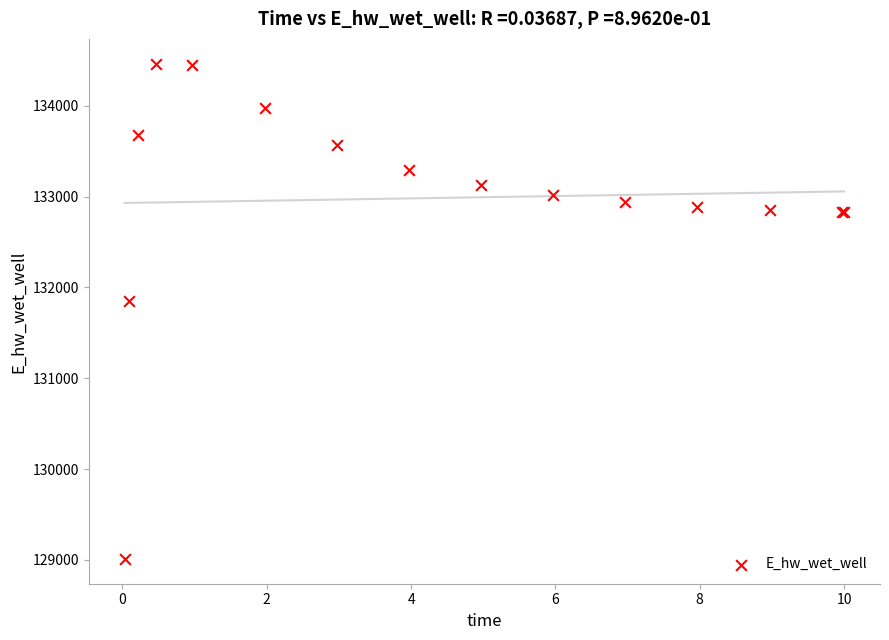

What Y value in the scatter plot is closest to 131737?

131855.7